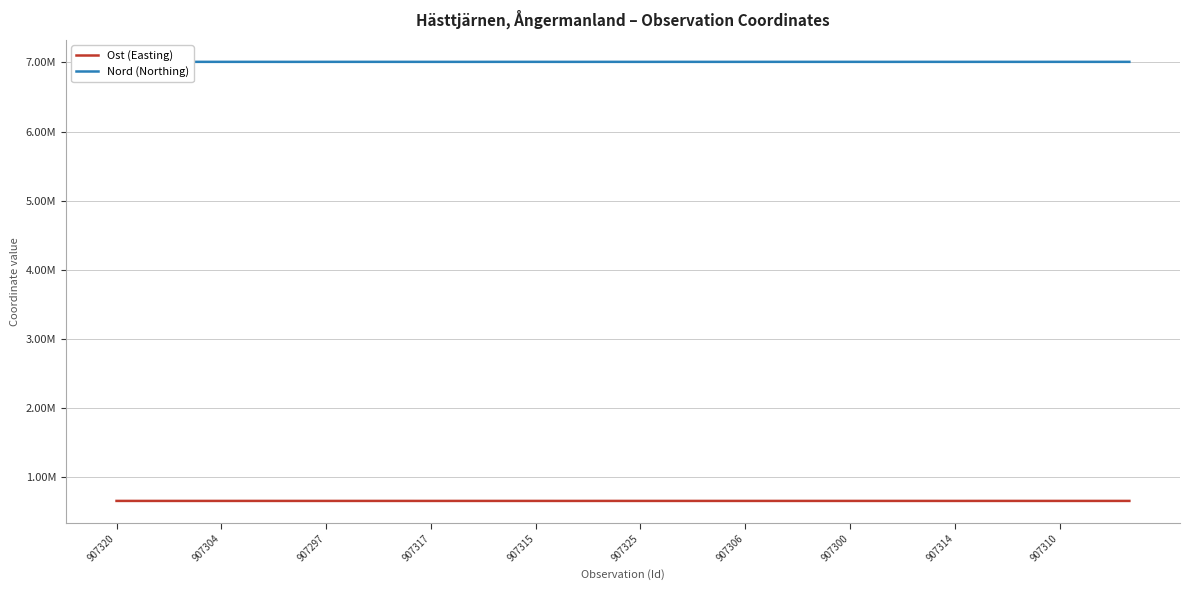

Does the chart have visible grid lines?

Yes